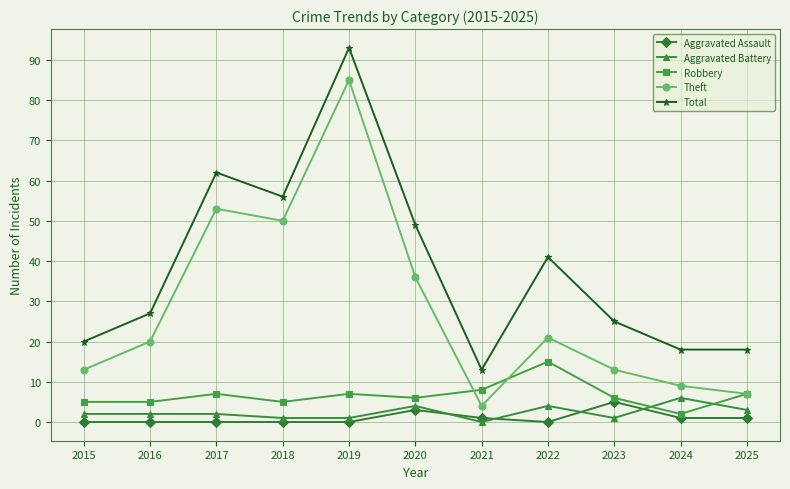

Rank the series by their maximum value, from lowest to highest.

Aggravated Assault, Aggravated Battery, Robbery, Theft, Total